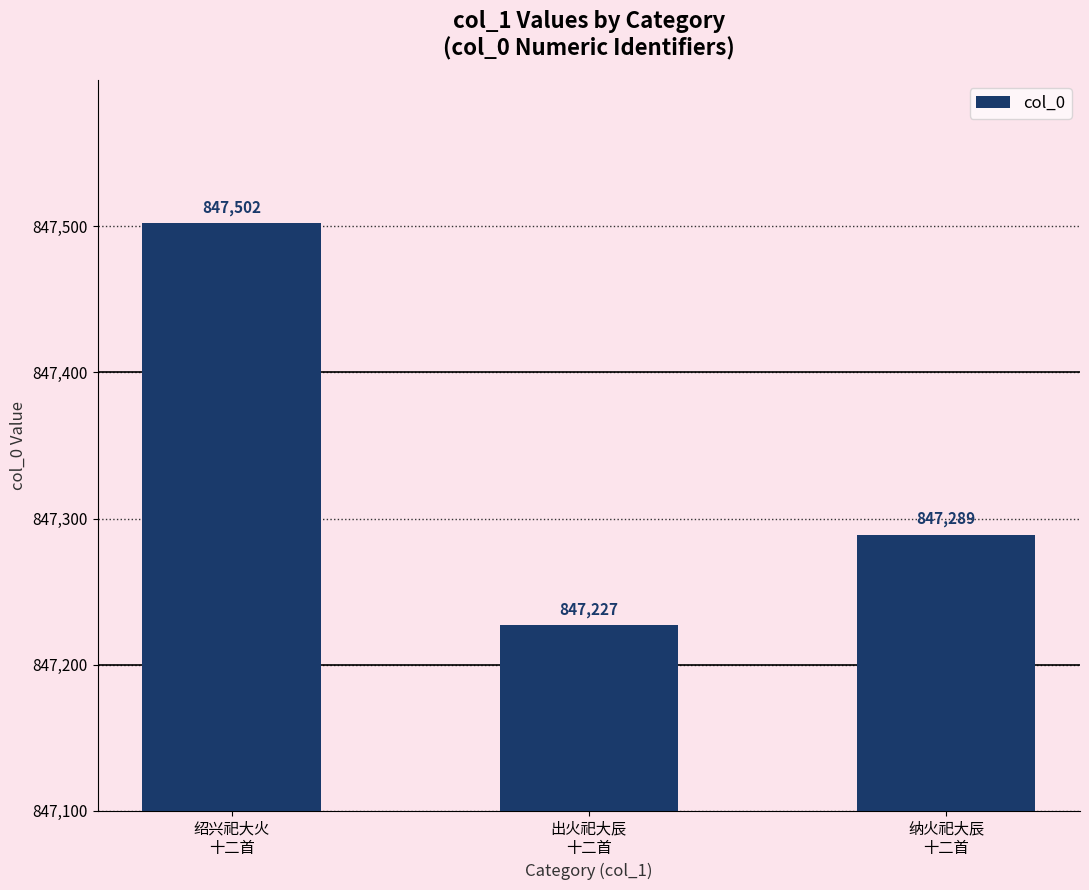

List the labels in order of value, smallest first.

出火祀大辰
十二首, 纳火祀大辰
十二首, 绍兴祀大火
十二首